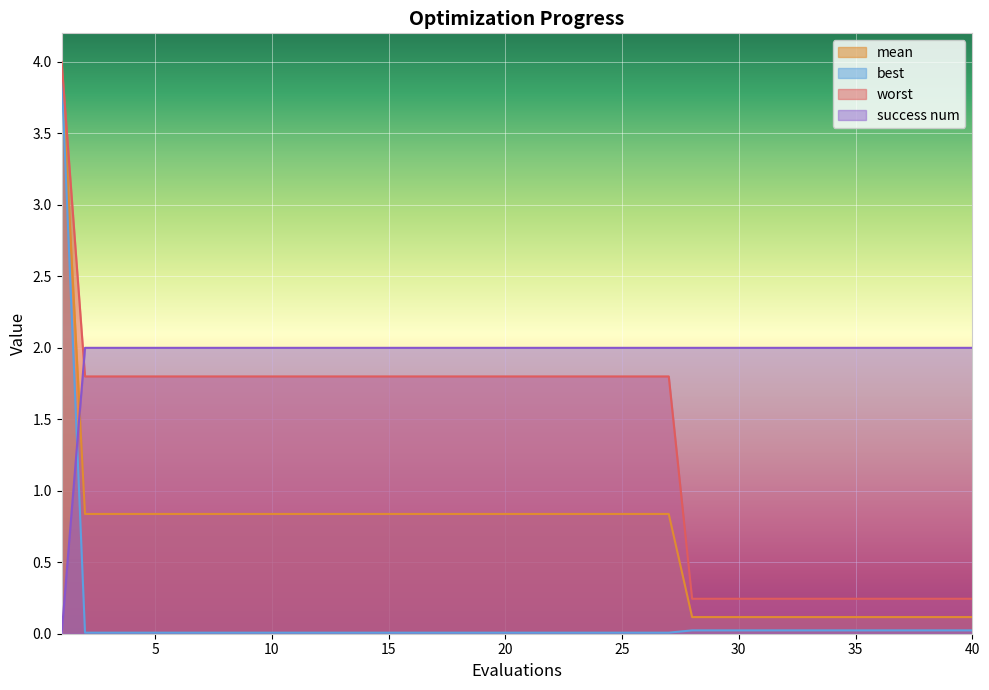

What is the spread (max minus min) of values at 27?

2.0